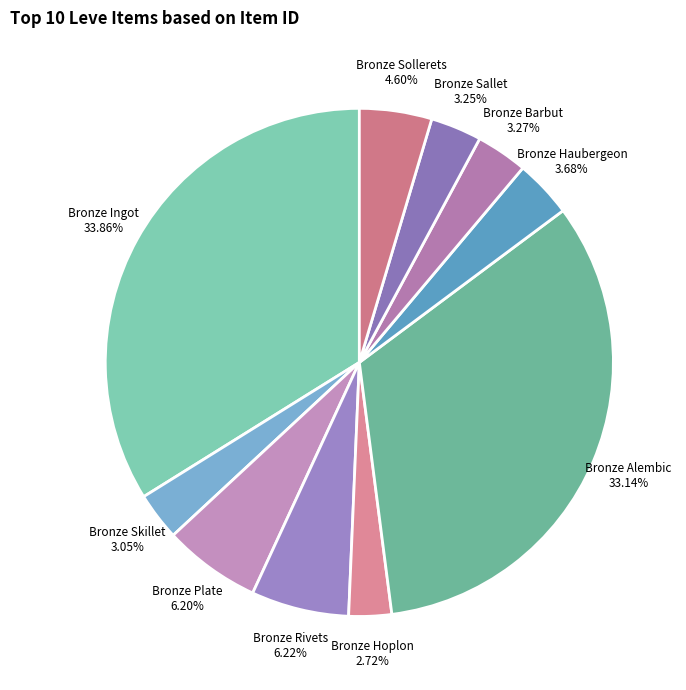

Is the sum of Bronze Sollerets and Bronze Sallet greater than half?

No